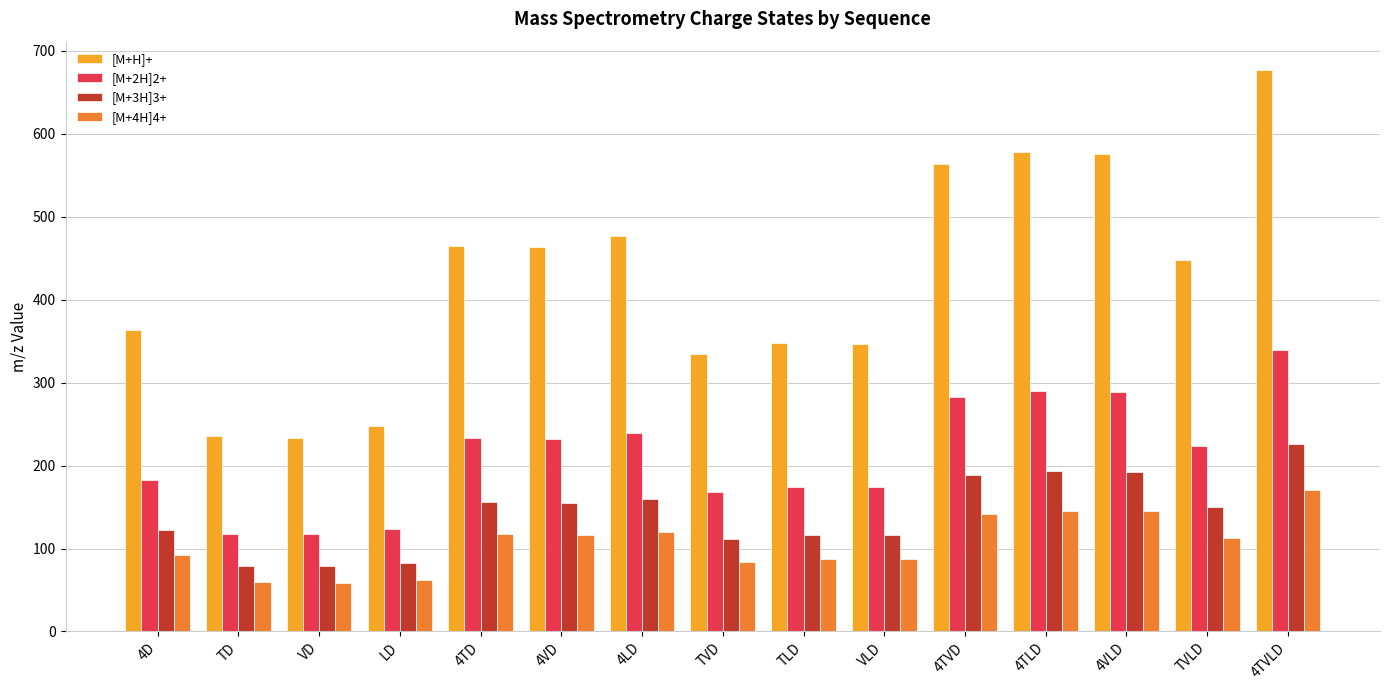

What is the difference between the second highest and minimum values in the [M+3H]3+ series?

115.0